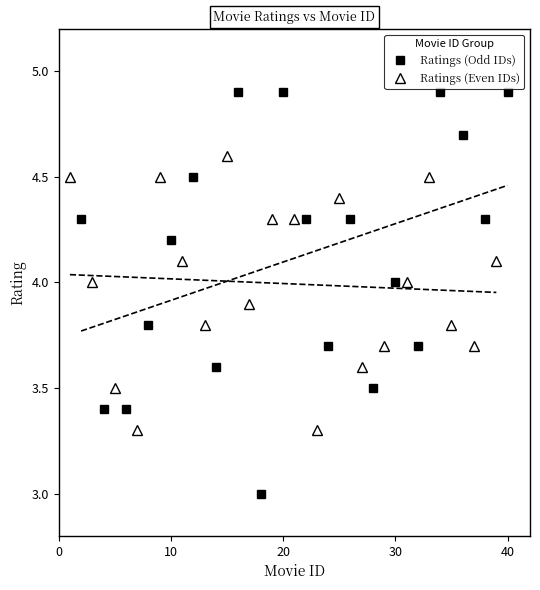

True or false: Ratings (Even IDs) has more than 2 interior local peaks.

True